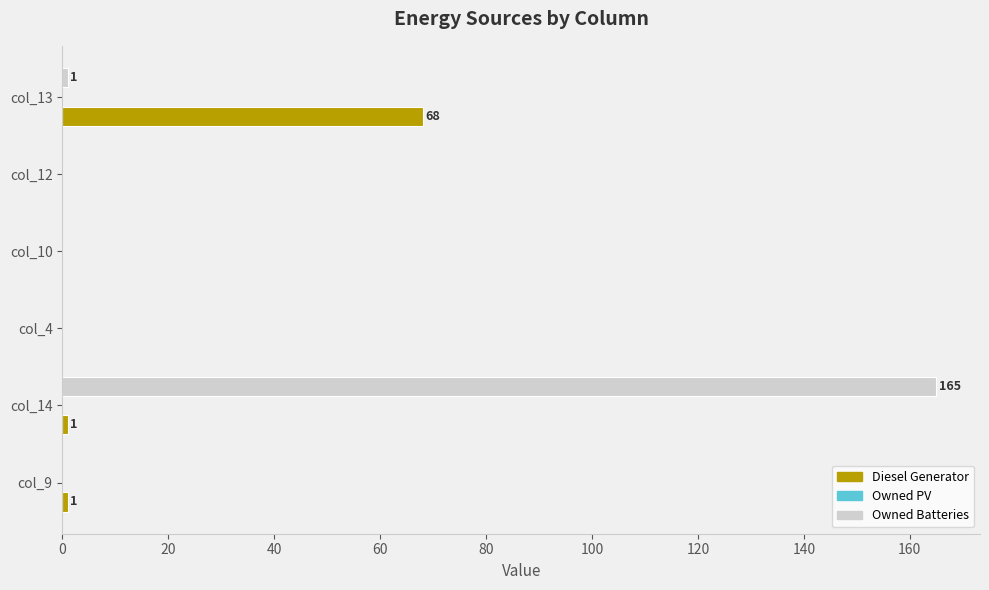

At which category is the sum across all series the highest?

col_14